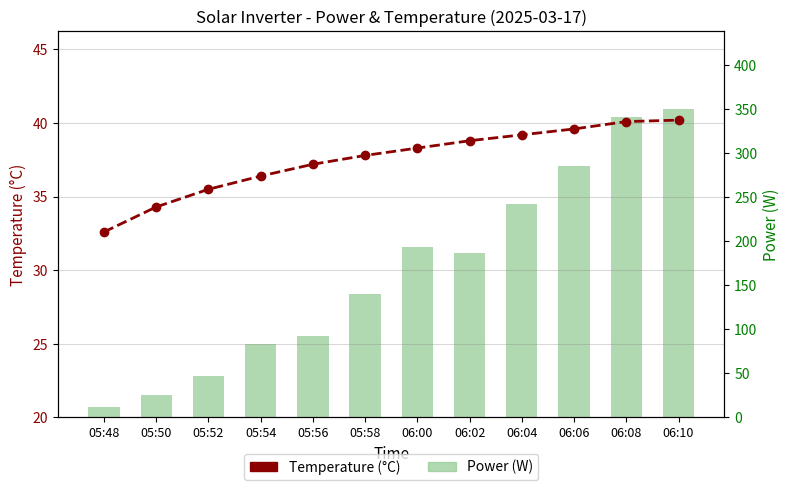

Rank the series by their maximum value, from highest to lowest.

Power (W), Temperature (°C)